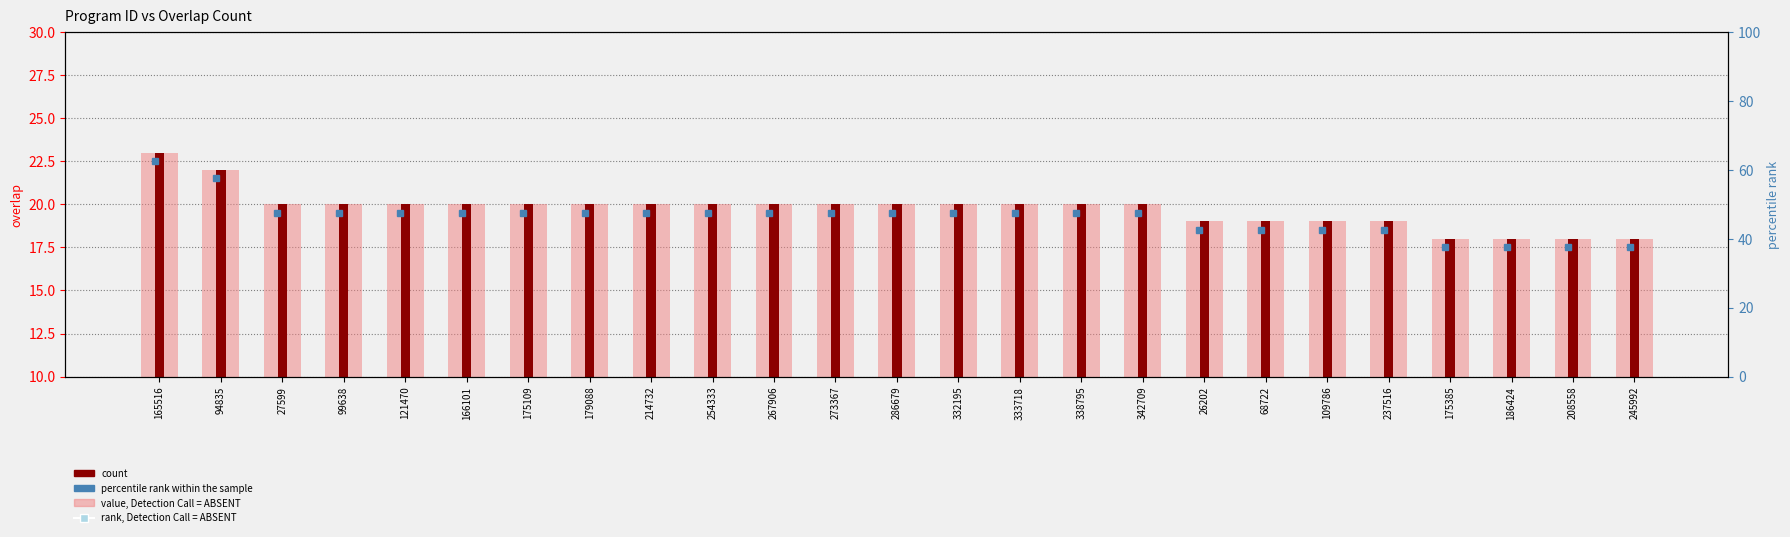

Count the value, Detection Call = ABSENT values in the range 19 to 20.

19